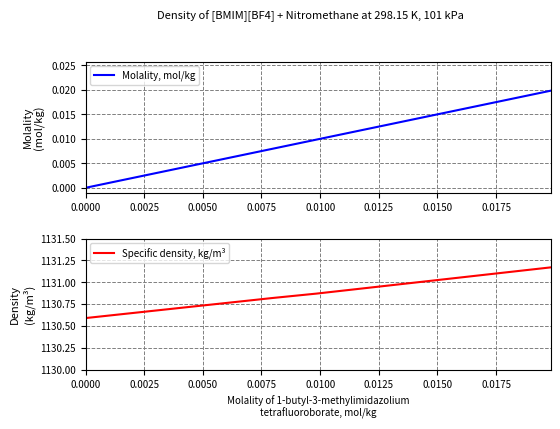

How many lines are shown in the chart?

2